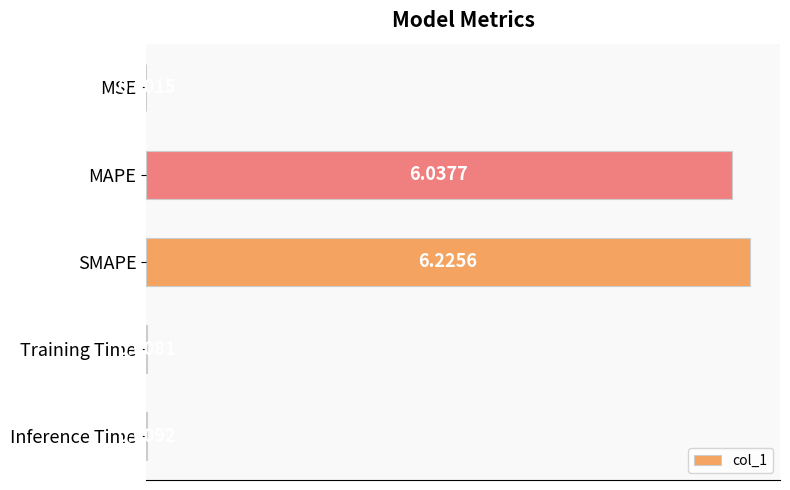

At which label is the value closest to 3?

Inference Time